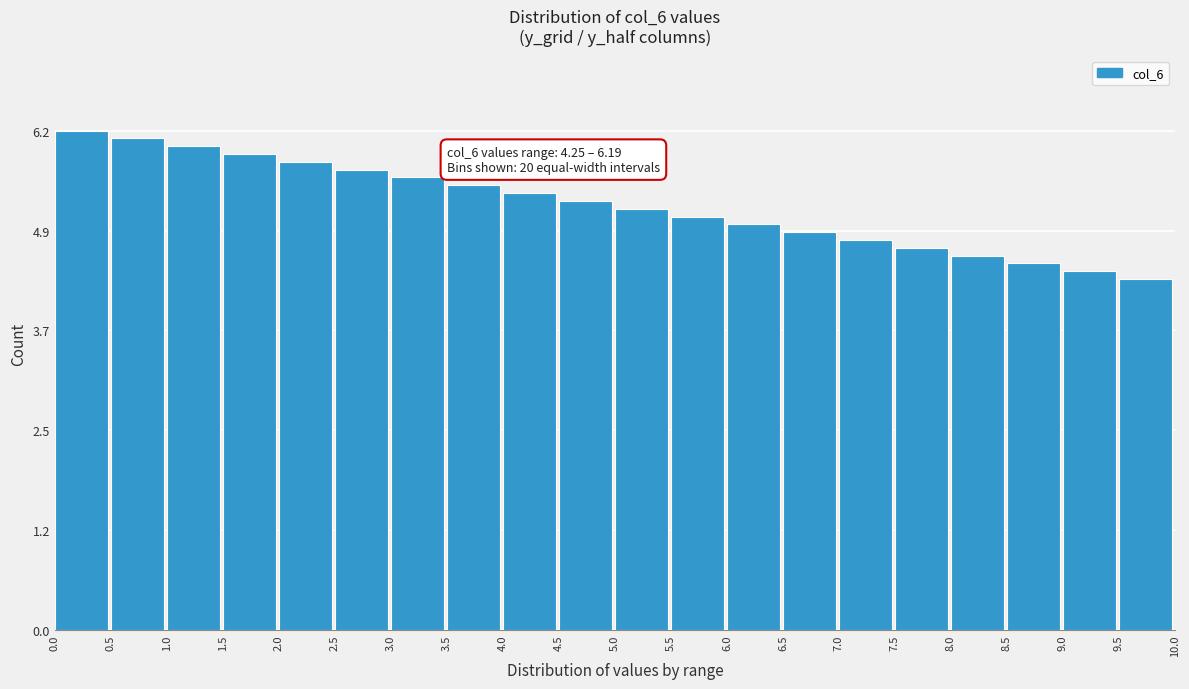

Reading left to right, list all the values displayed in this chart.

6.2	6.1	6.0	5.9	5.8	5.7	5.6	5.5	5.4	5.3	5.2	5.1	5.0	4.9	4.8	4.7	4.6	4.5	4.4	4.3